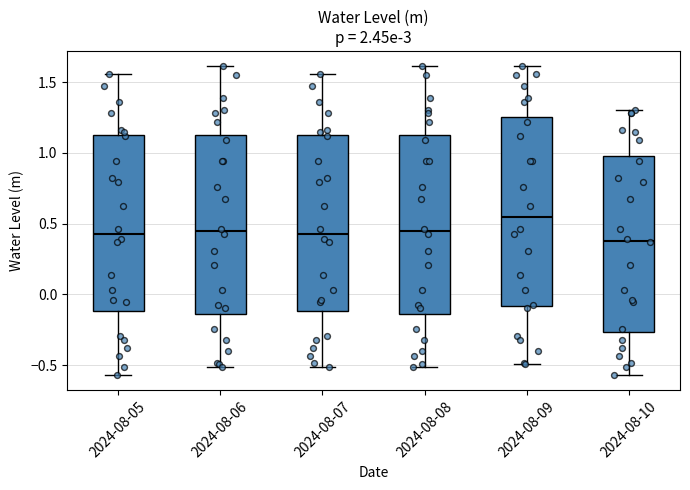

Reading left to right, transcribe this box plot: for each box, give where its median line is, the range the box spans, and where its two whiskers end, as read against the y-axis. The values are not printed on the chart, so give them approximately, as read against the axis.

2024-08-05: median 0.45, box -0.10 to 1.15, whiskers -0.55 to 1.55
2024-08-06: median 0.45, box -0.15 to 1.10, whiskers -0.50 to 1.60
2024-08-07: median 0.45, box -0.10 to 1.15, whiskers -0.50 to 1.55
2024-08-08: median 0.45, box -0.15 to 1.10, whiskers -0.50 to 1.60
2024-08-09: median 0.55, box -0.10 to 1.25, whiskers -0.50 to 1.60
2024-08-10: median 0.40, box -0.25 to 1.00, whiskers -0.55 to 1.30